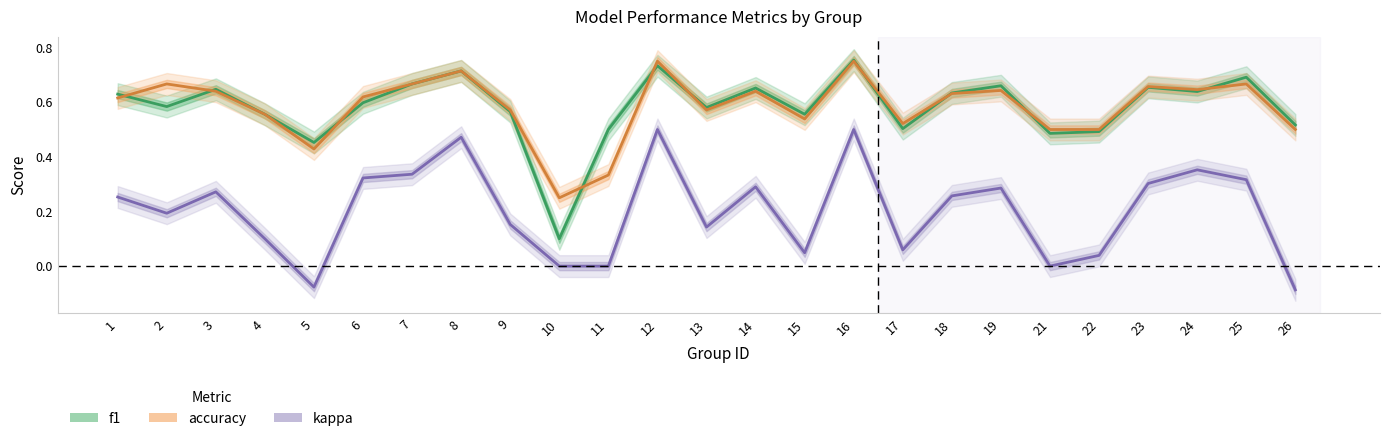

What is the spread (max minus min) of values at 11?

0.5